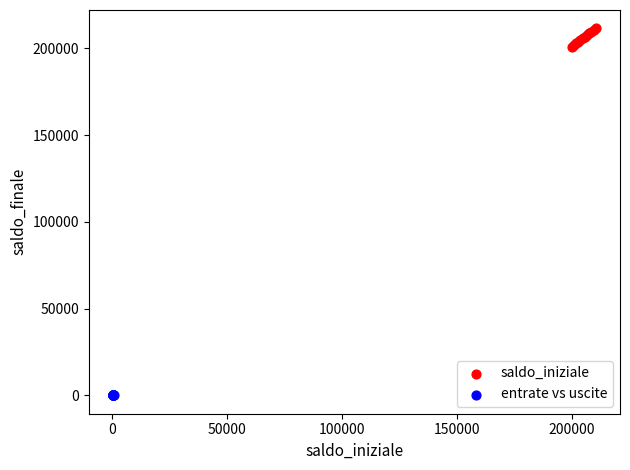

Which series contains the lowest Y value?

entrate vs uscite